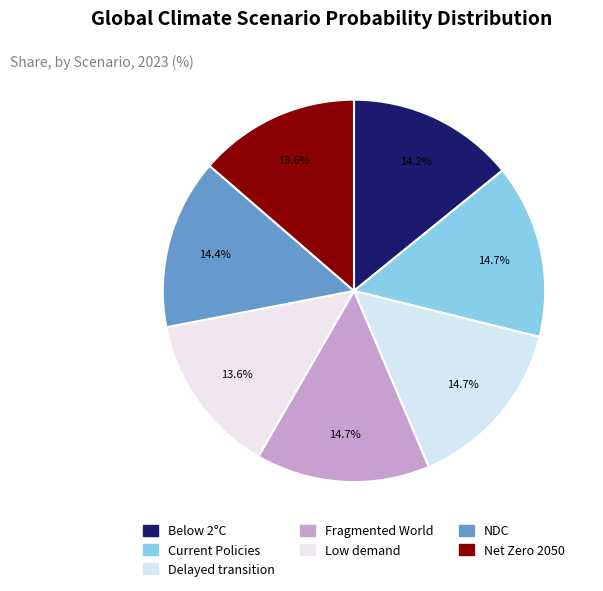

How many segments does this pie chart have?

7